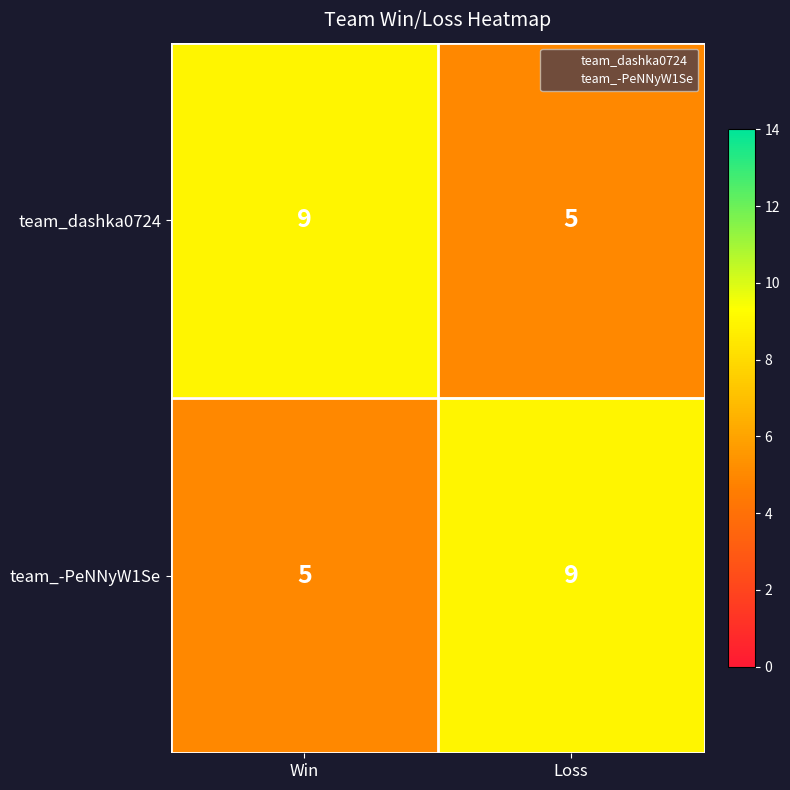

Reading left to right, what are all the values shown in this chart?

team_dashka0724: Win=9	Loss=5
team_-PeNNyW1Se: Win=5	Loss=9